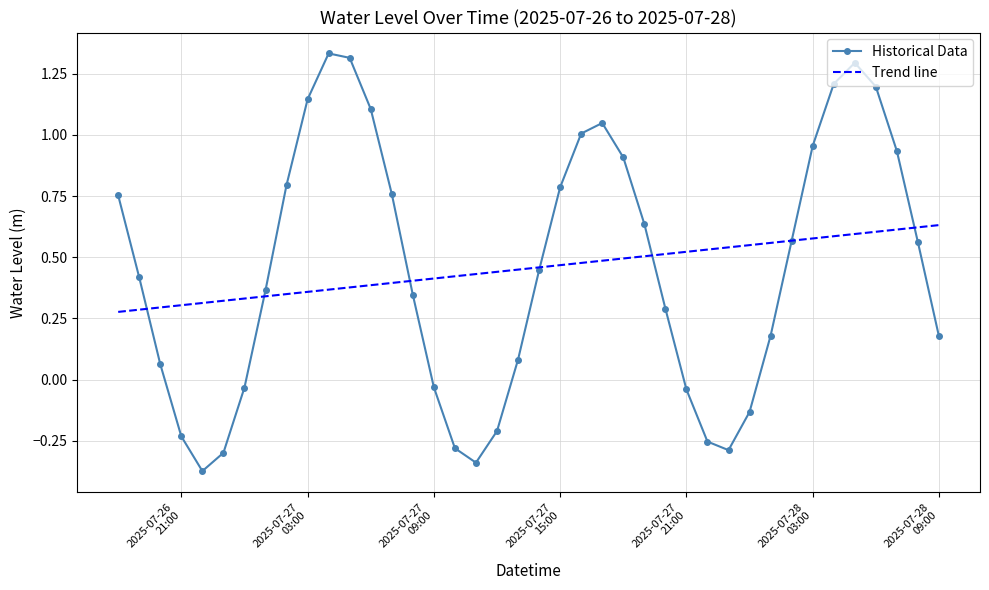

How many interior local valleys does the Historical Data series have?

3